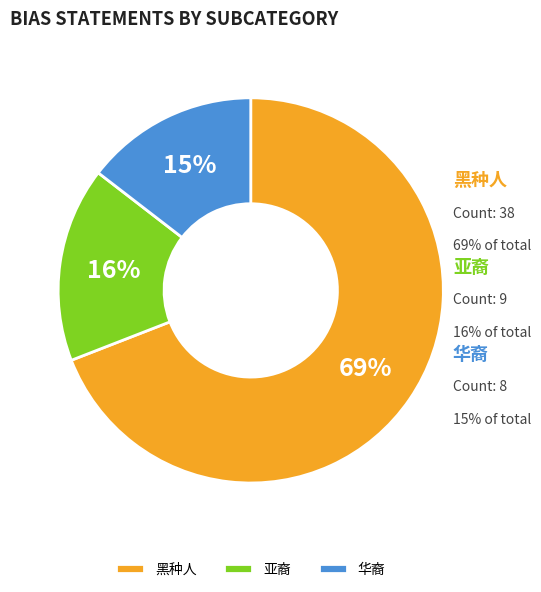

How many segments does this pie chart have?

3